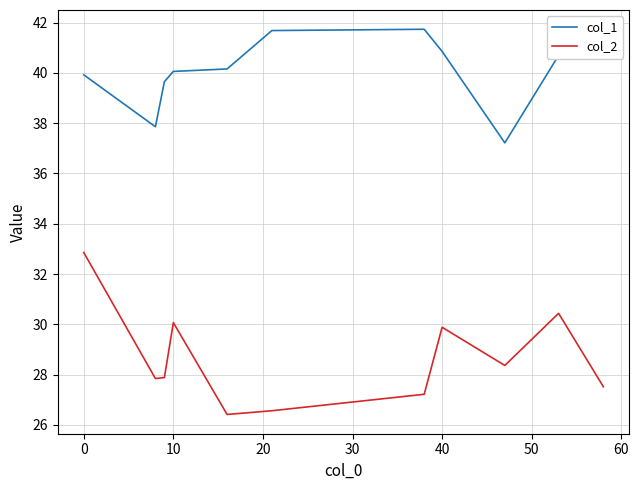

Which series has the largest range (max minus min)?

col_2